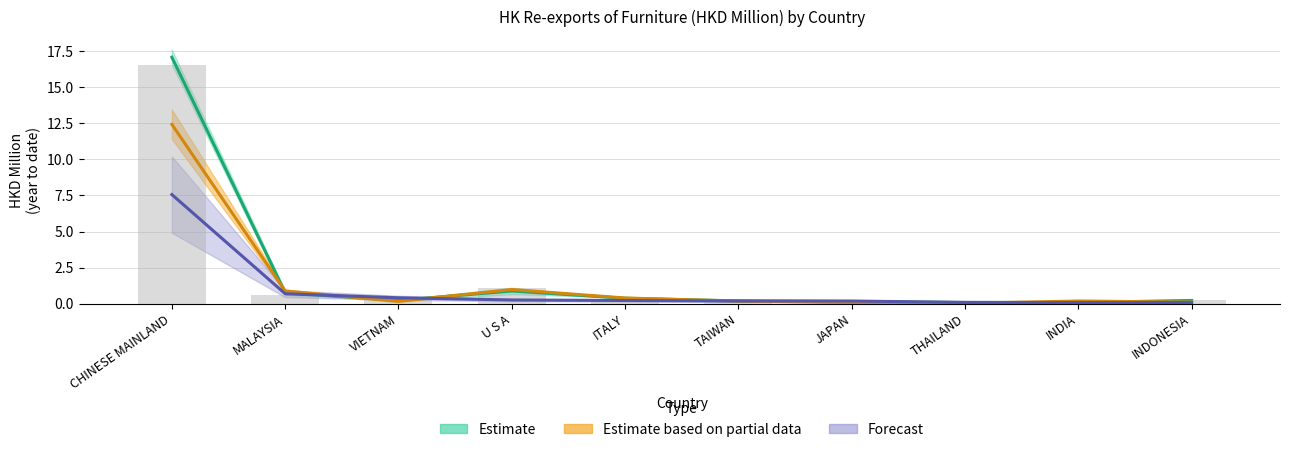

What is the difference between the second highest and minimum values?

1.0